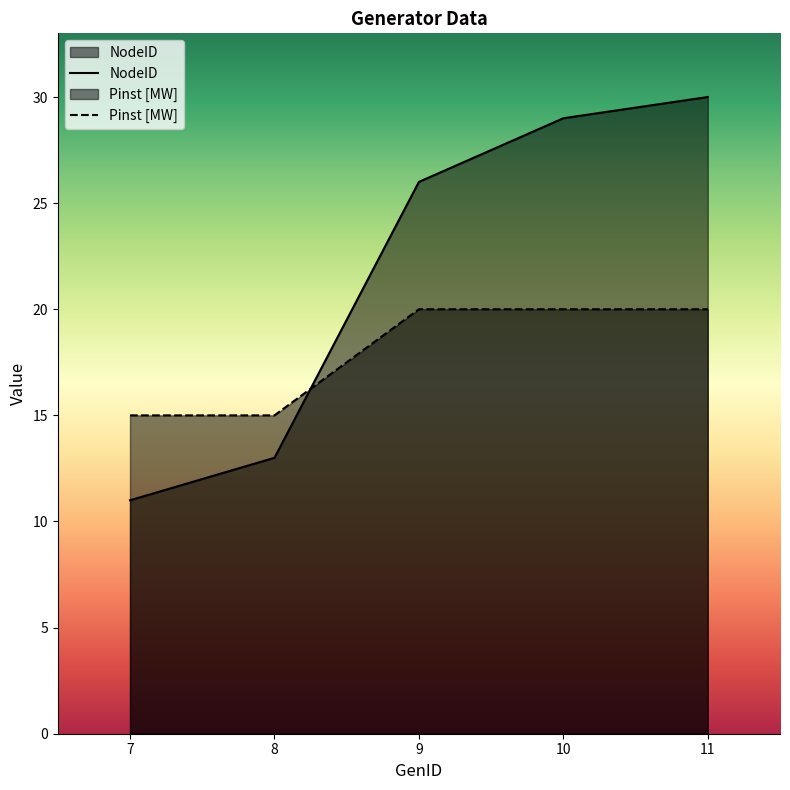

Is the value of NodeID at 10 greater than the value of Pinst [MW] at 8?

Yes